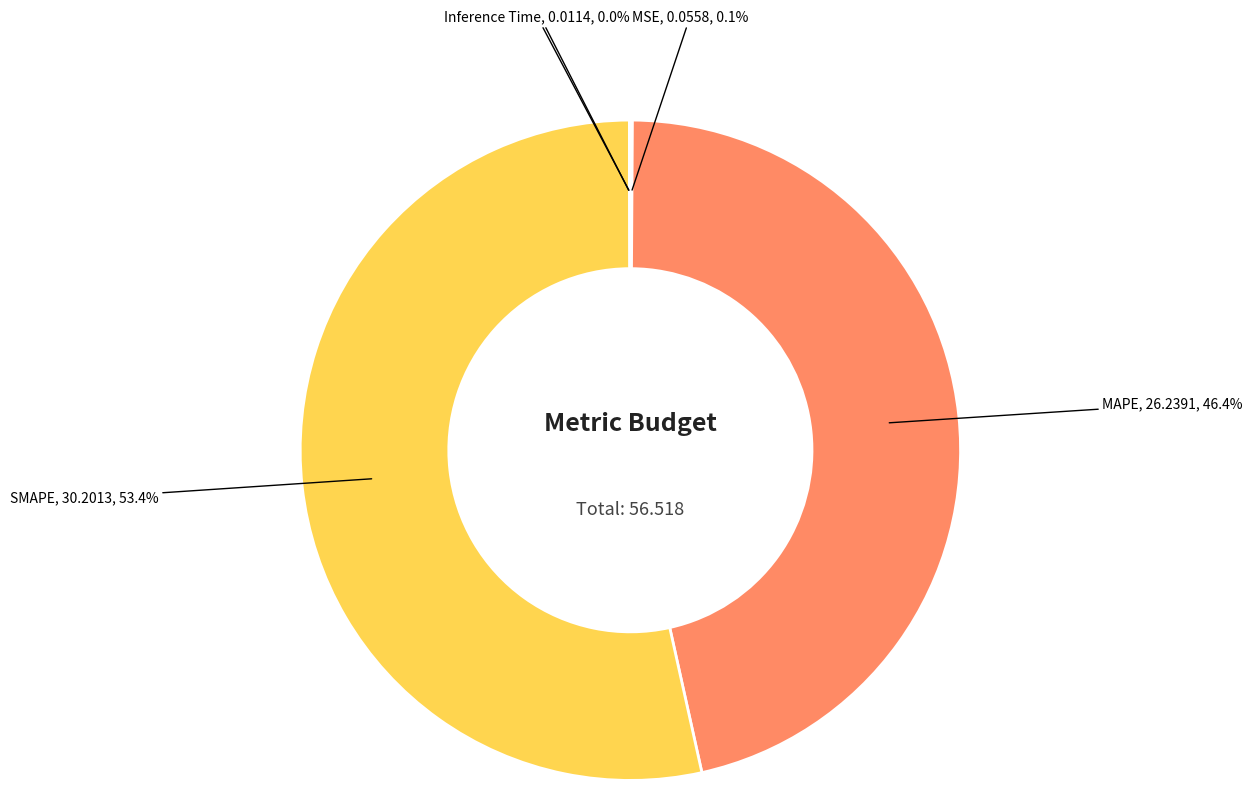

Is there any slice that represents more than half of the pie?

Yes